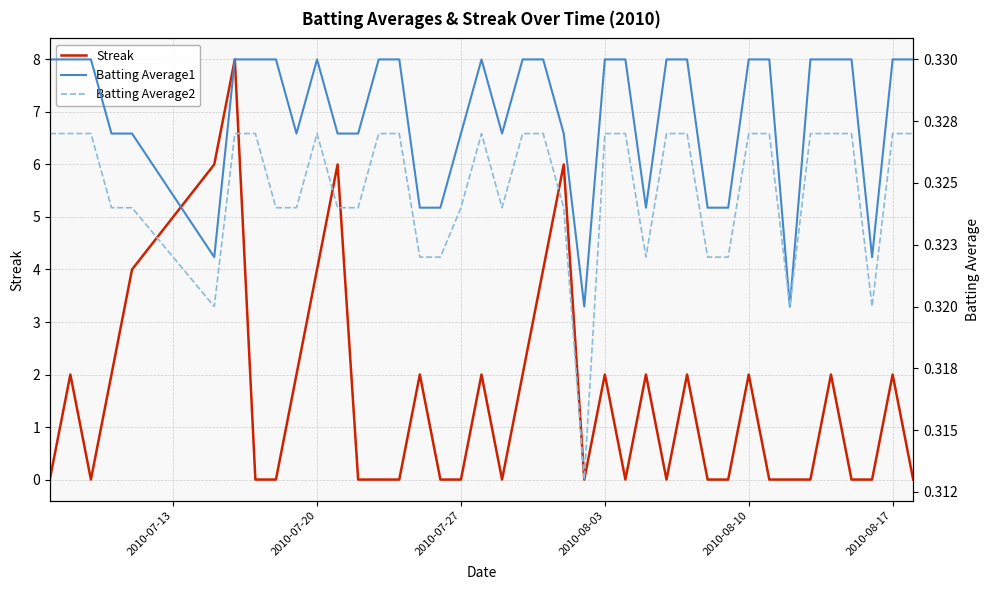

The value of Streak at 2010-07-27 is 0. True or false?

True